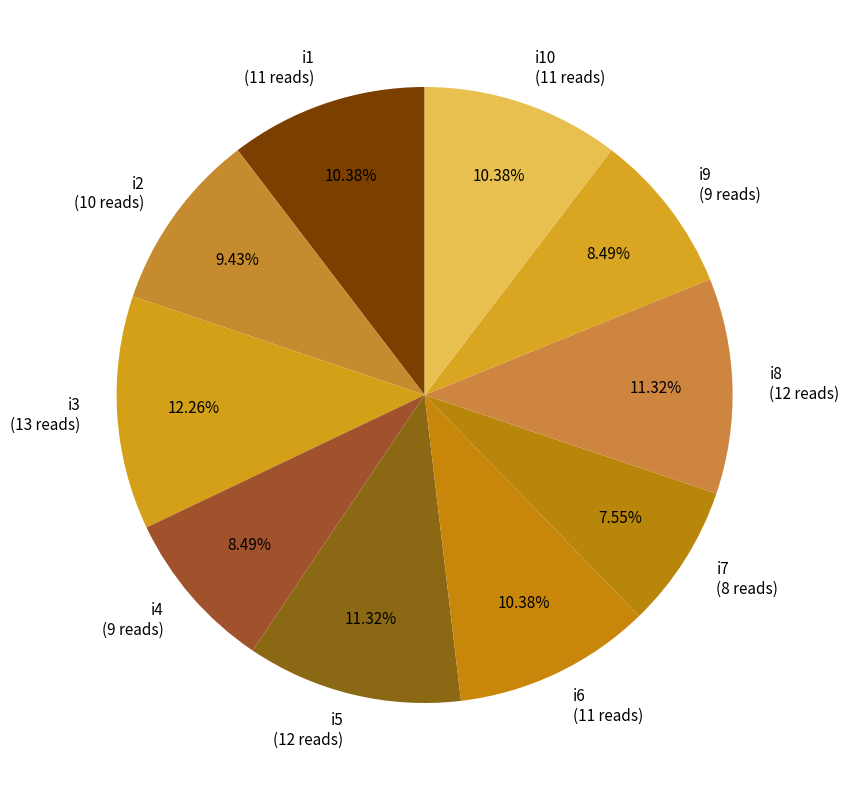

Does any single category account for the majority?

No